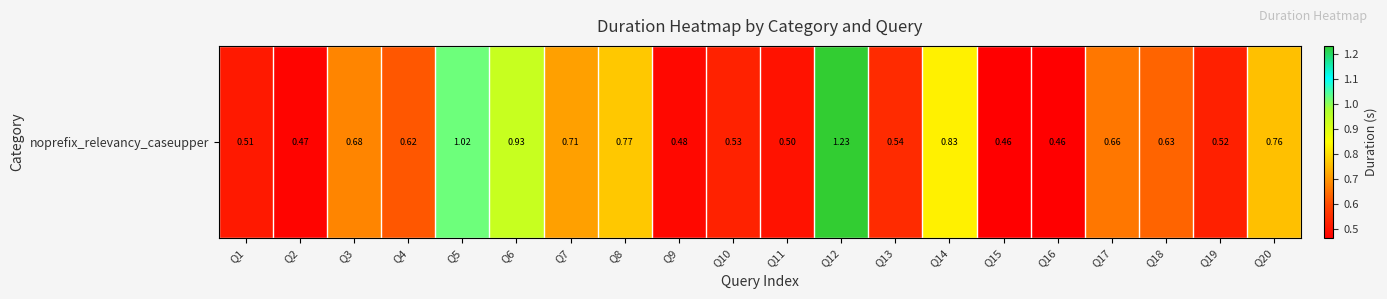

Is it true that the value at Q15 is 0.8?

False